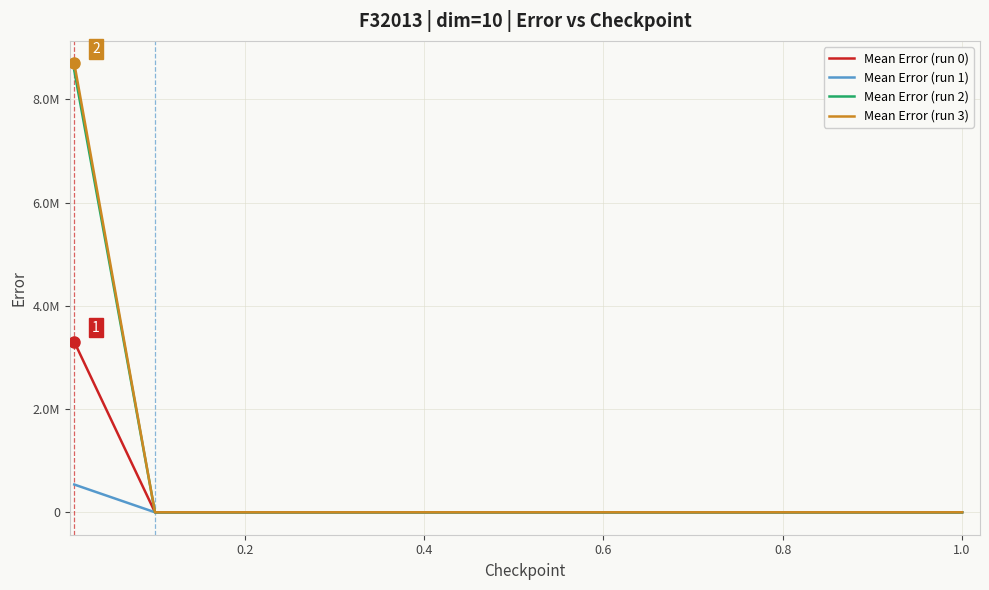

Does the chart have visible grid lines?

Yes